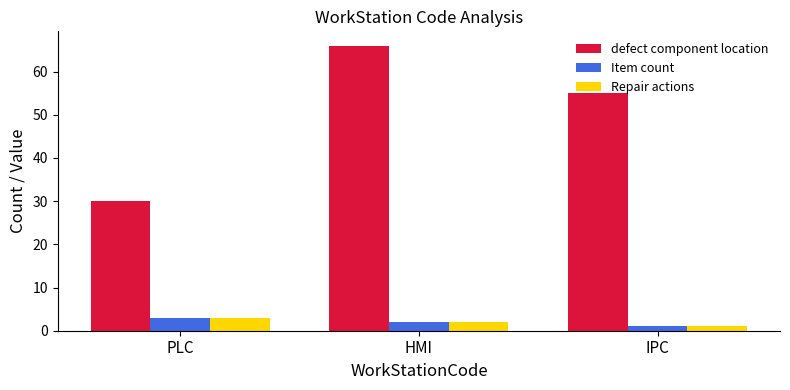

Which series has the largest range (max minus min)?

defect component location